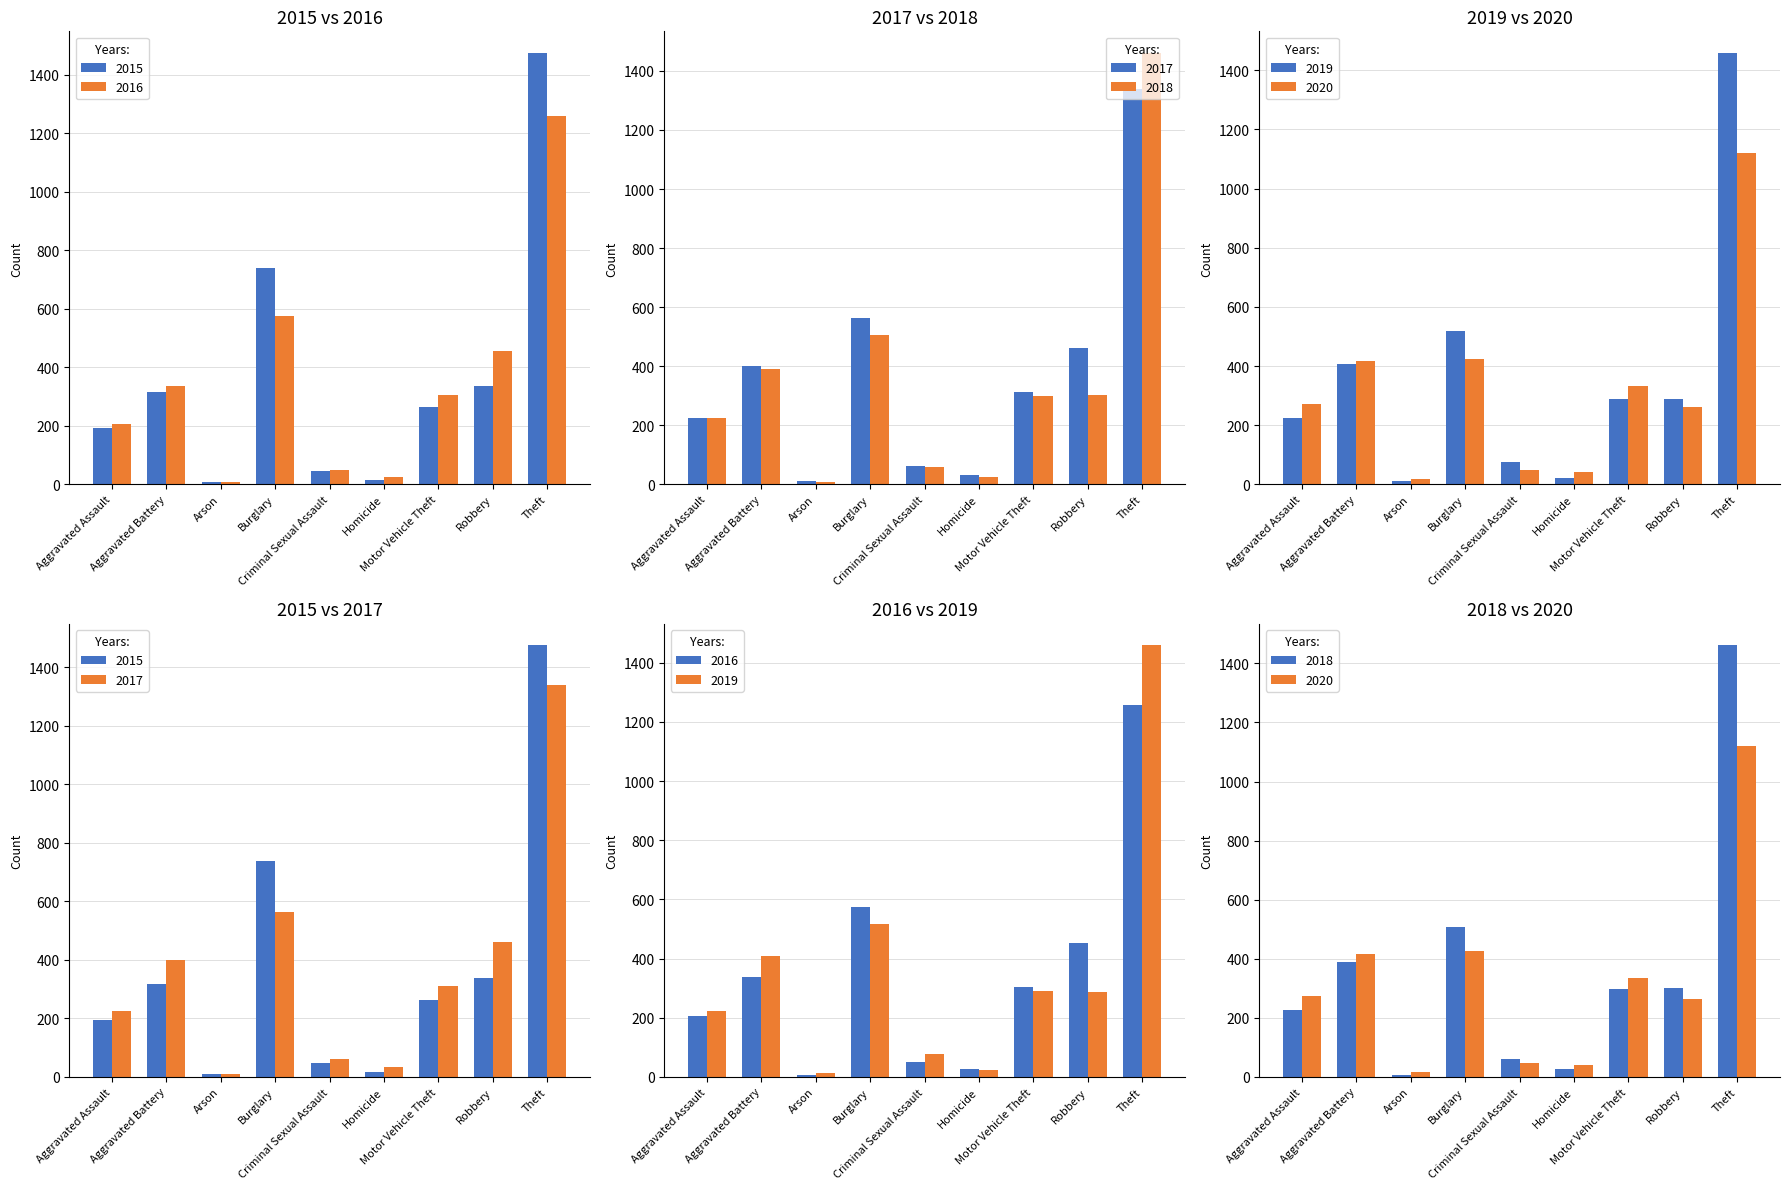

Which series changed the most between Criminal Sexual Assault and Motor Vehicle Theft?

2020